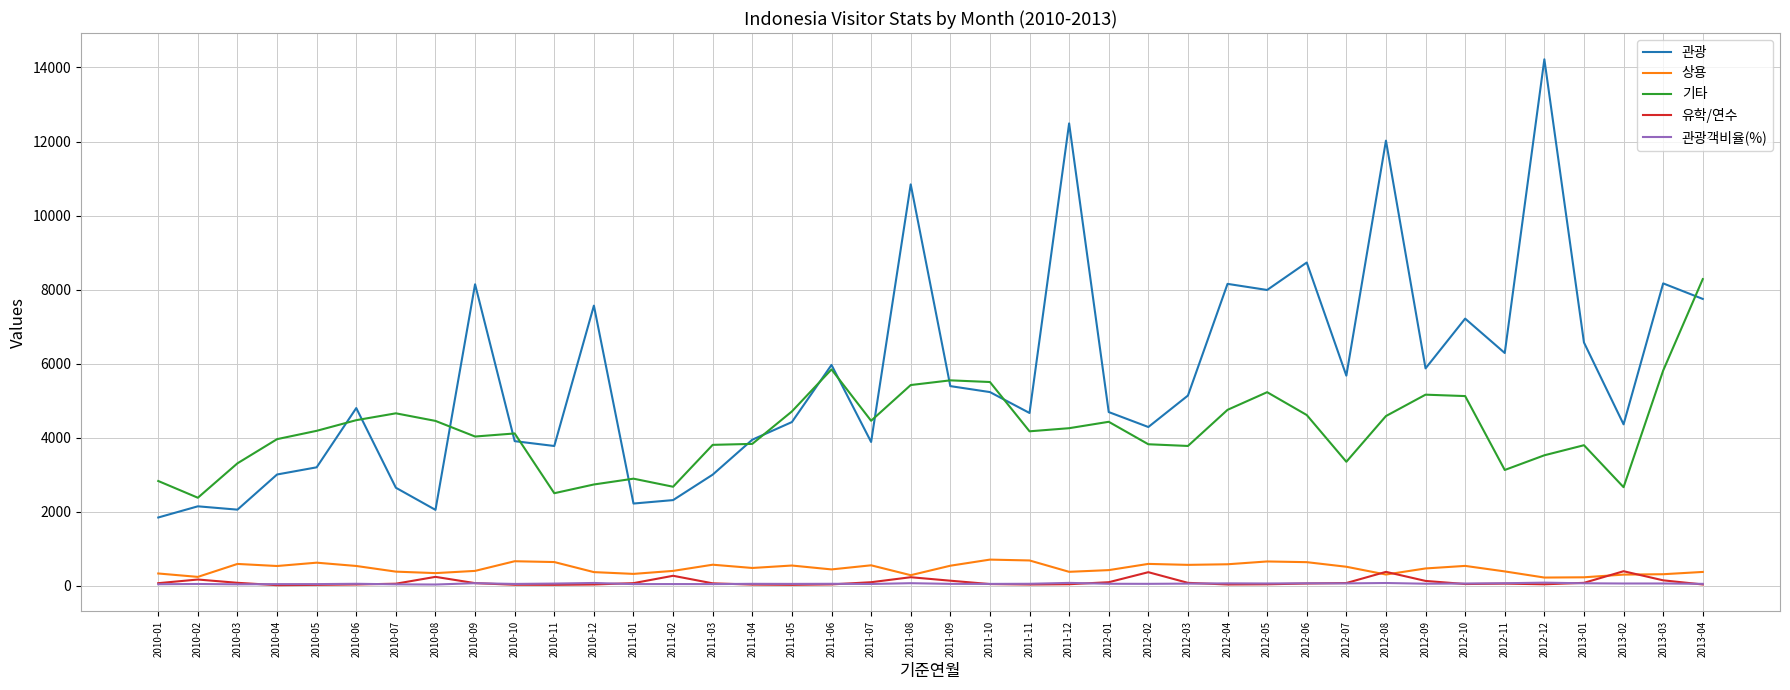

What is the approximate value of 상용 at 2010-01?

327.0